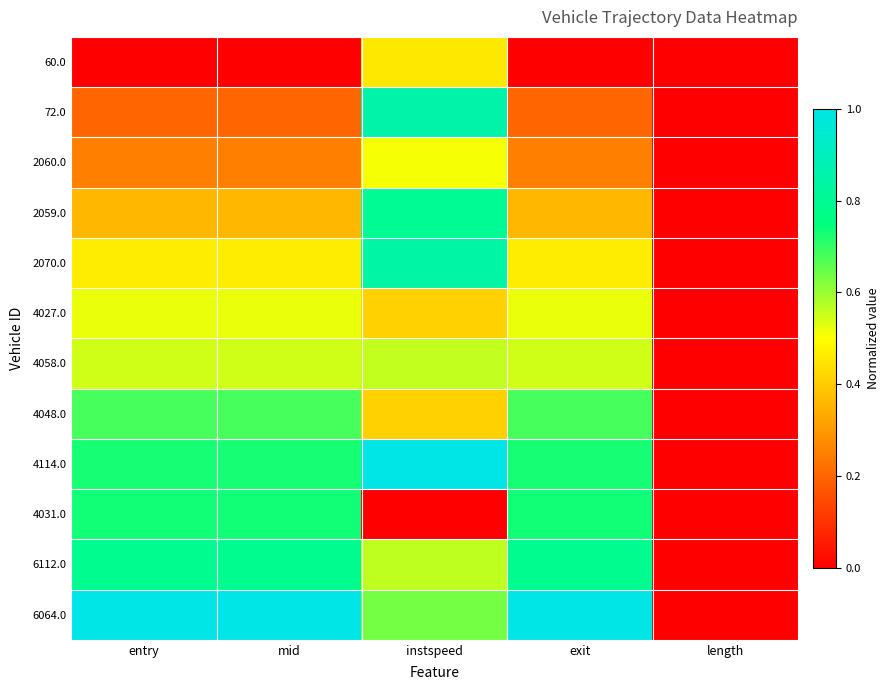

Reading left to right, list all the values displayed in this chart.

60.0: entry=0.0	mid=0.0	instspeed=0.5	exit=0.0	length=0.0
72.0: entry=0.2	mid=0.2	instspeed=0.9	exit=0.2	length=0.0
2060.0: entry=0.3	mid=0.3	instspeed=0.5	exit=0.3	length=0.0
2059.0: entry=0.4	mid=0.4	instspeed=0.8	exit=0.4	length=0.0
2070.0: entry=0.5	mid=0.5	instspeed=0.8	exit=0.5	length=0.0
4027.0: entry=0.5	mid=0.5	instspeed=0.4	exit=0.5	length=0.0
4058.0: entry=0.5	mid=0.5	instspeed=0.6	exit=0.5	length=0.0
4048.0: entry=0.7	mid=0.7	instspeed=0.4	exit=0.7	length=0.0
4114.0: entry=0.7	mid=0.7	instspeed=1.0	exit=0.7	length=0.0
4031.0: entry=0.7	mid=0.7	instspeed=0.0	exit=0.7	length=0.0
6112.0: entry=0.8	mid=0.8	instspeed=0.6	exit=0.8	length=0.0
6064.0: entry=1.0	mid=1.0	instspeed=0.6	exit=1.0	length=0.0